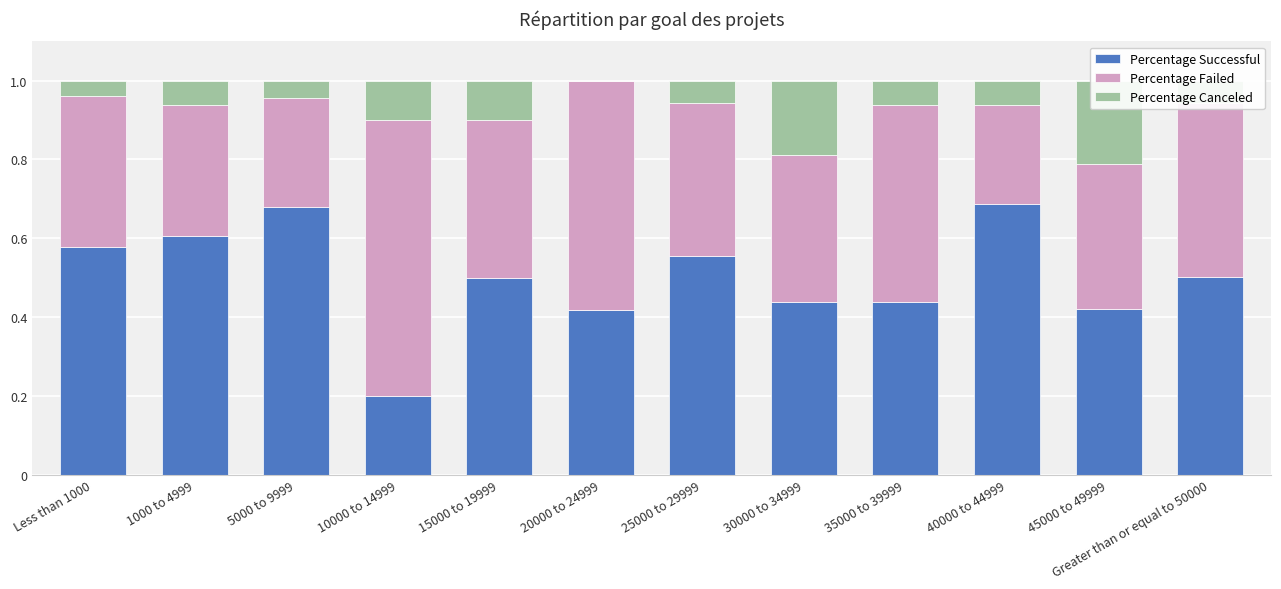

Count the Percentage Successful values in the range 0 to 1.

12